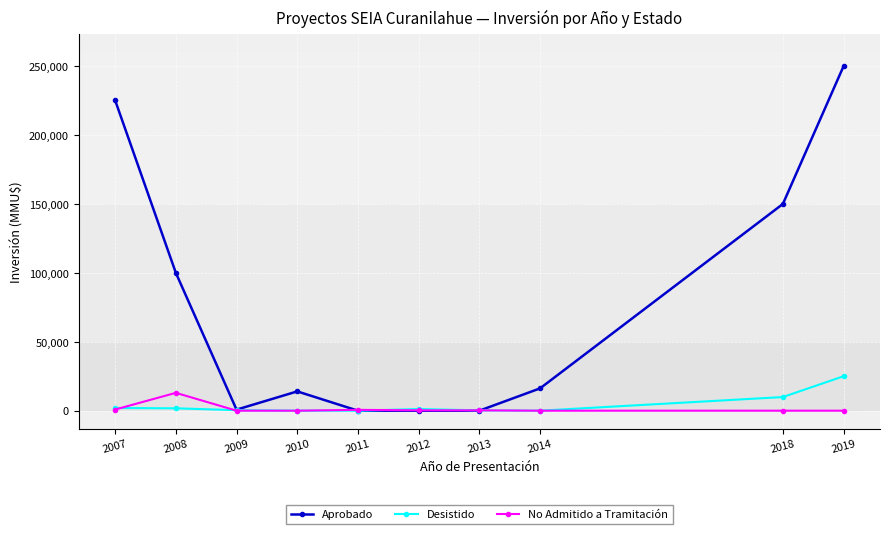

The value of Desistido at 2011 is 0. True or false?

True